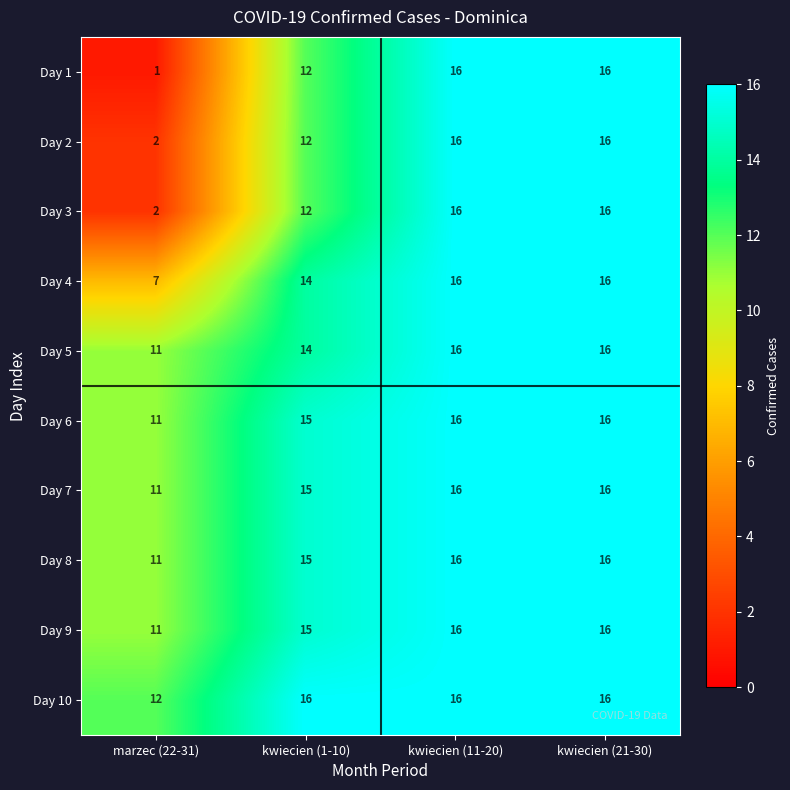

How many Day 8 values are between 15 and 16?

3